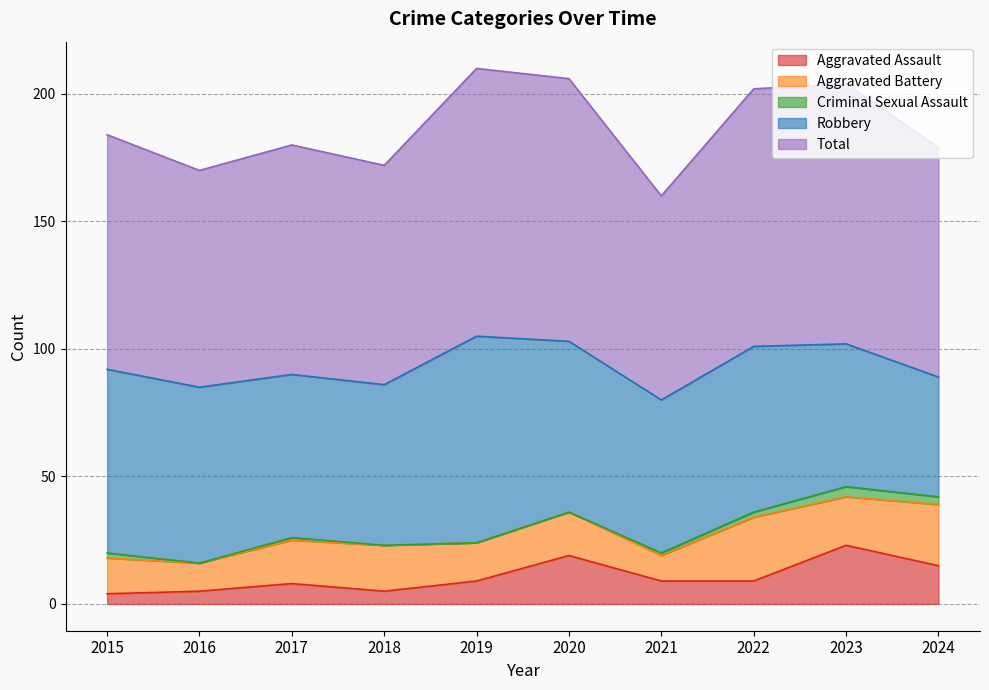

What is the value of the Aggravated Assault point at the 8th from the left?

9